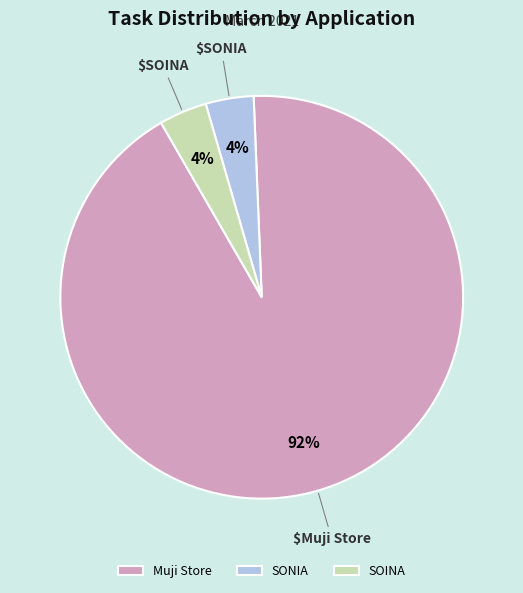

The Muji Store slice represents 78% of the pie. True or false?

False